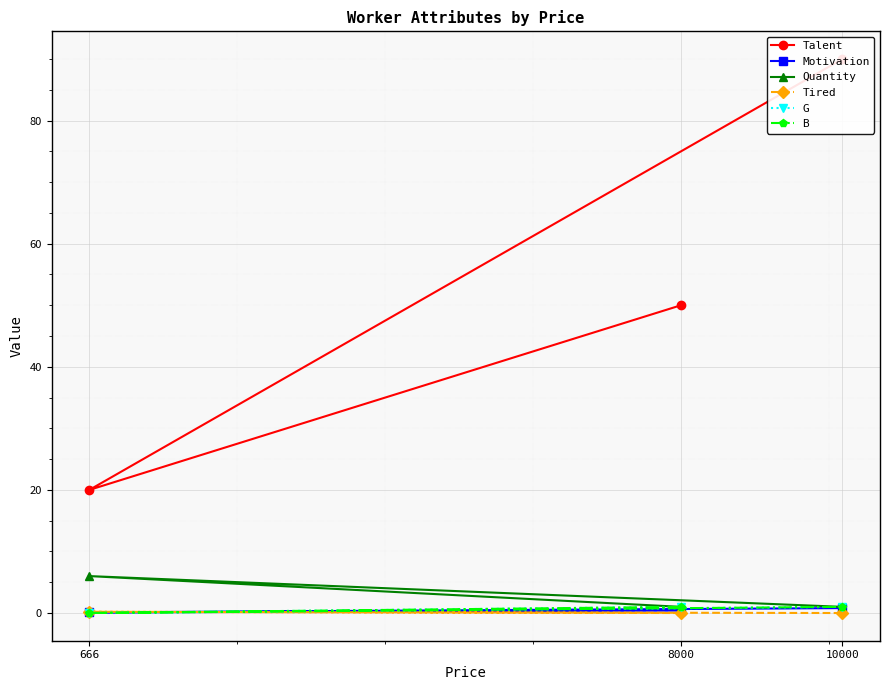

Rank the series at 8000 from lowest to highest value.

Tired, Motivation, Quantity, G, B, Talent